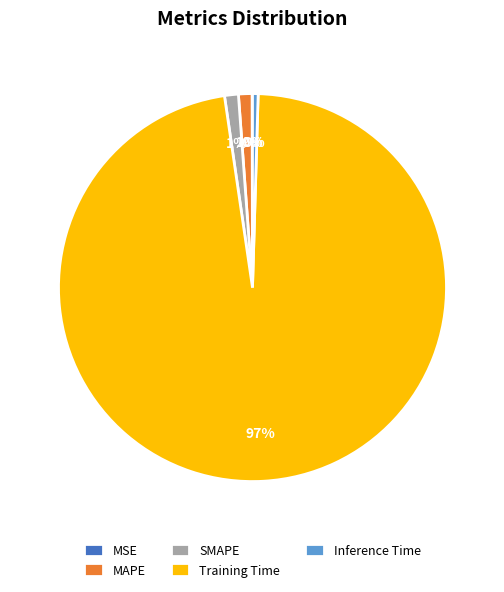

Does any single category account for the majority?

Yes